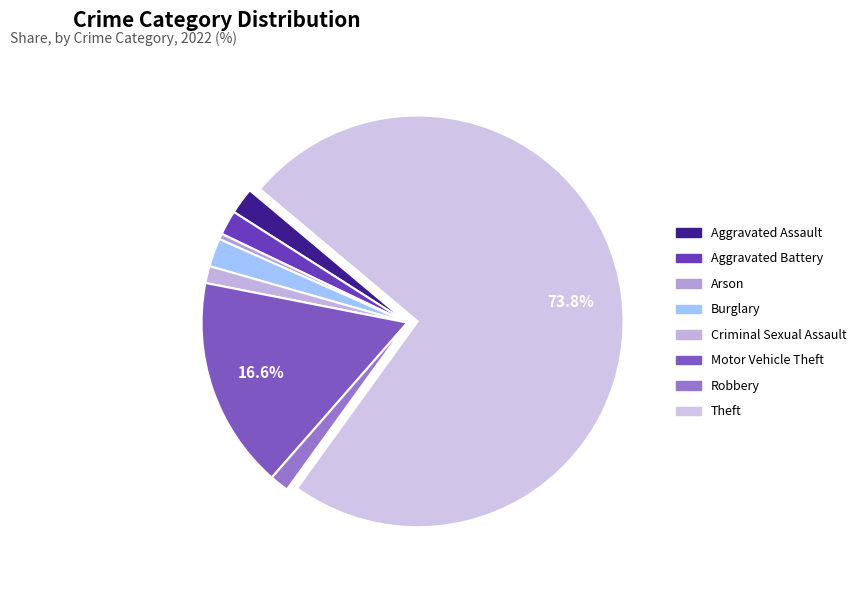

What is the smallest slice in the pie chart?

Arson